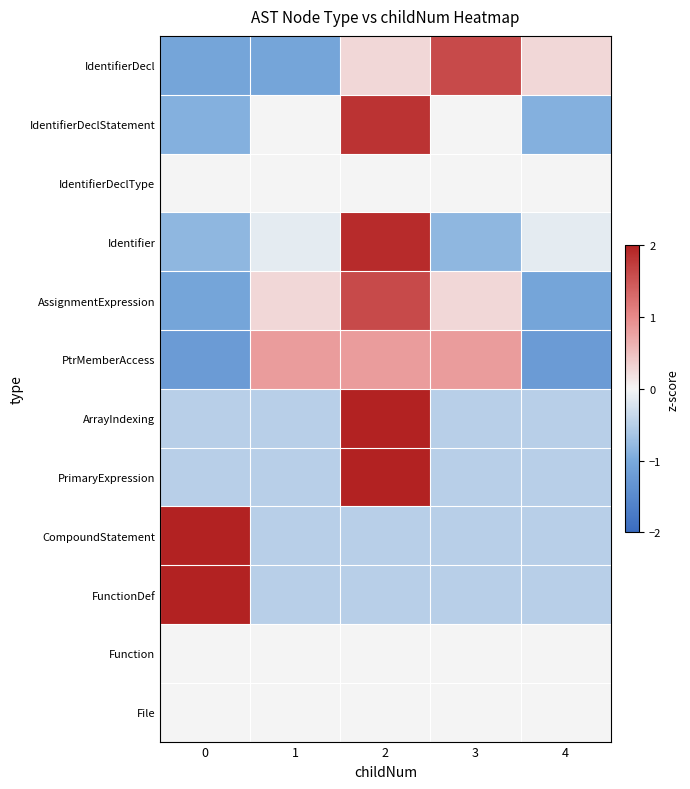

Between 1 and 4, which series saw the biggest shift?

PtrMemberAccess